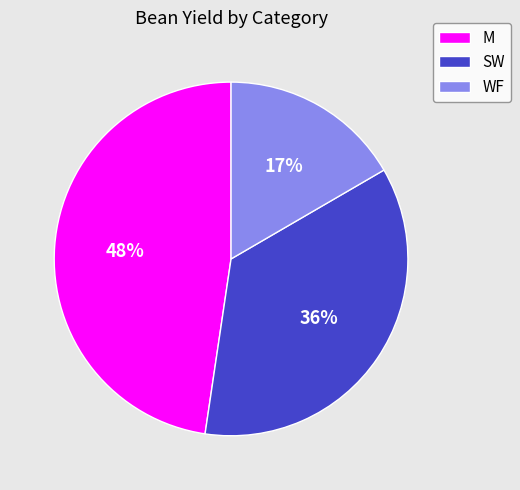

Between WF and SW, which is larger?

SW